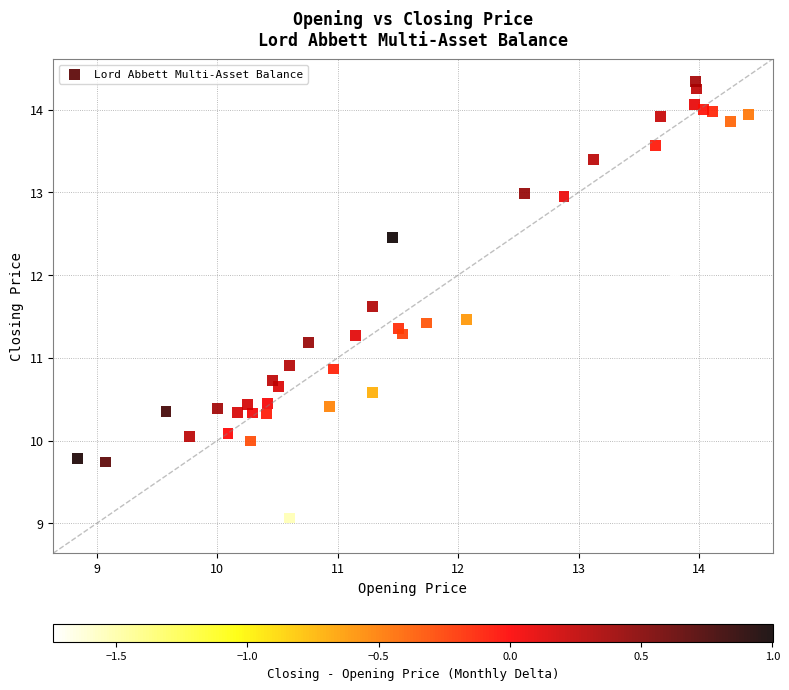

What is the range of X values (max minus min)?

5.6